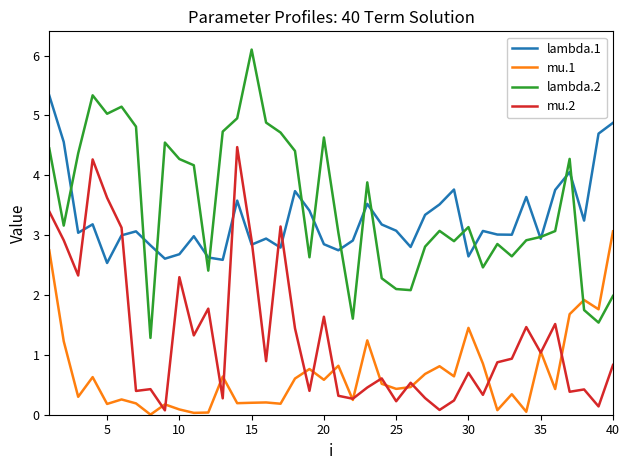

True or false: lambda.2 and mu.2 intersect in this chart.

False